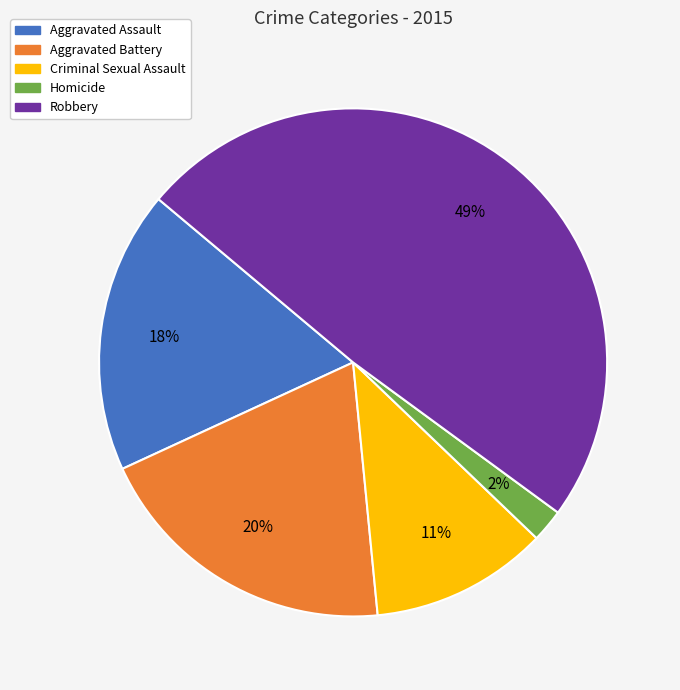

What is the smallest slice in the pie chart?

Homicide